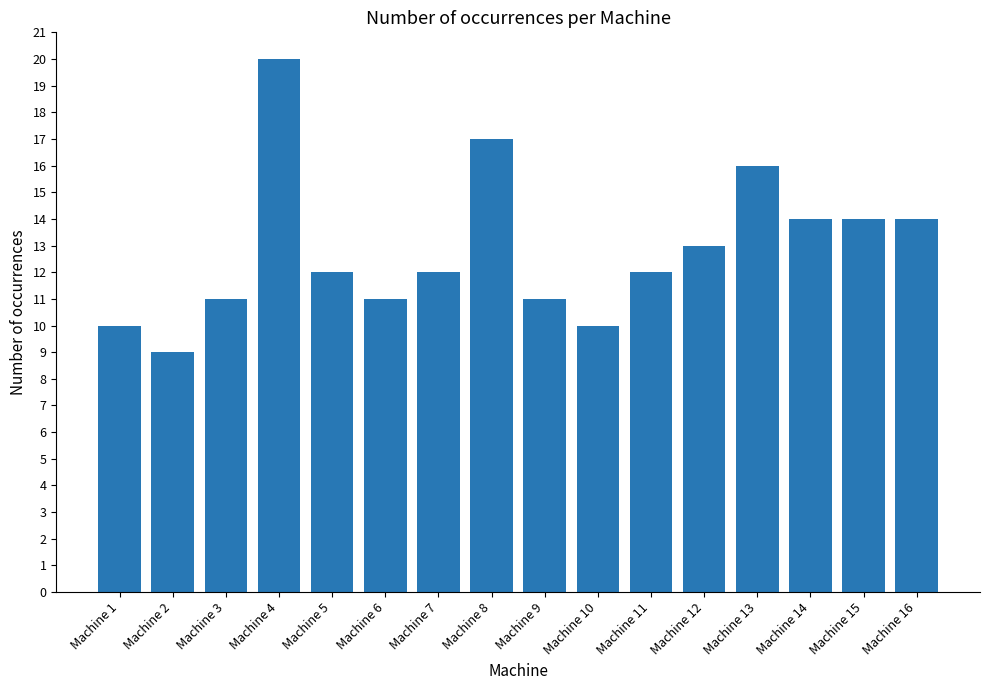

What is the smallest value displayed?

9